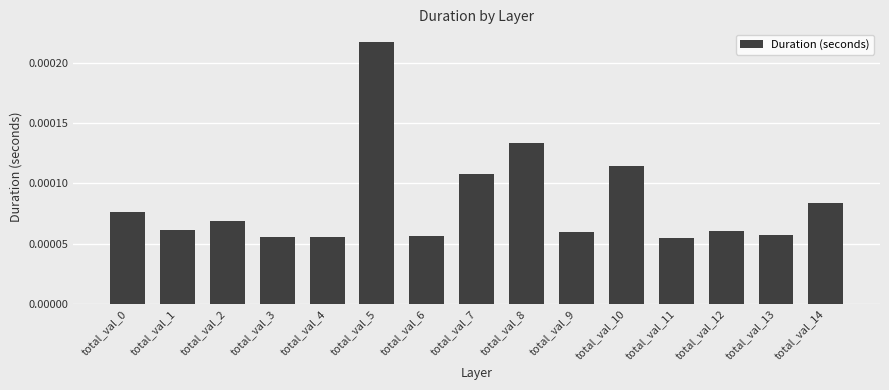

Between total_val_10 and total_val_8, which is larger?

total_val_8